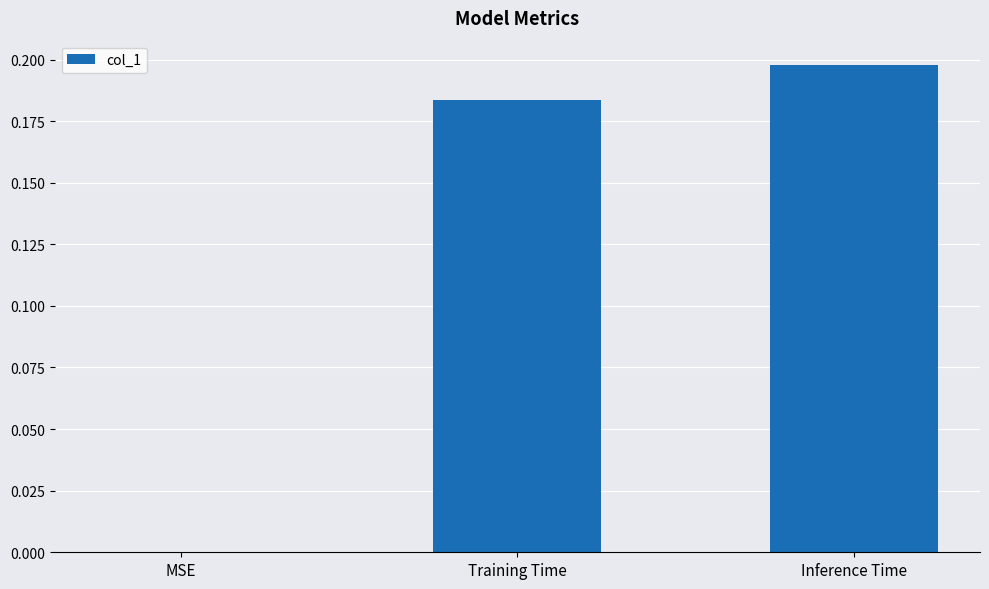

The chart shows a value of 0.0 at MSE. True or false?

True